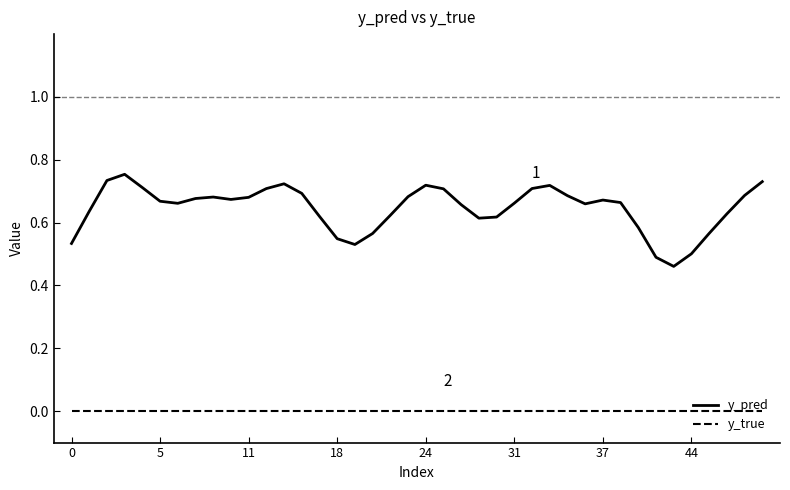

What is the difference between the maximum and minimum values in the y_pred series?

0.3